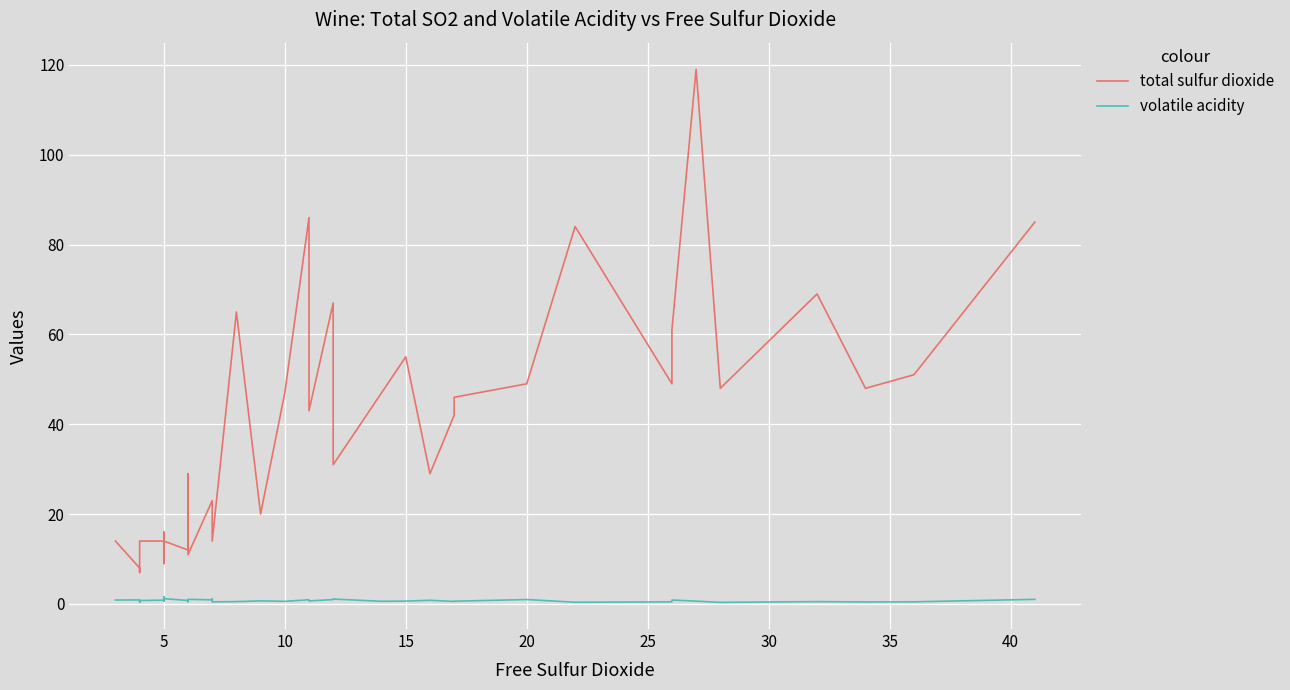

True or false: volatile acidity and total sulfur dioxide intersect in this chart.

False